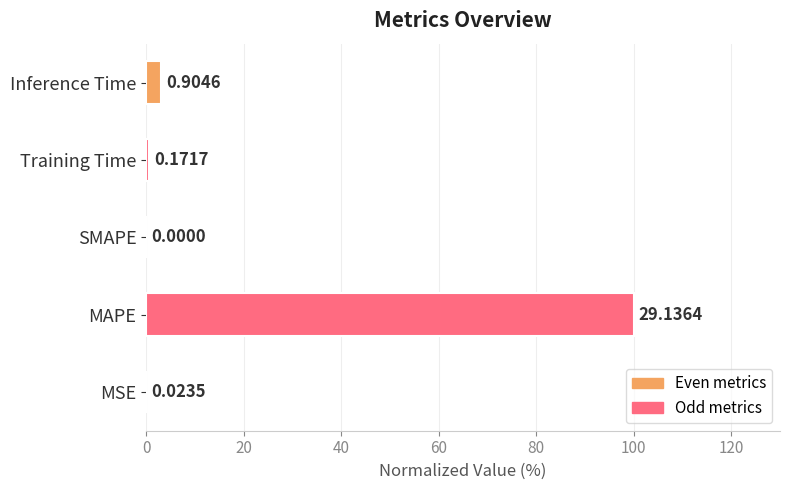

How many positive values are there?

4